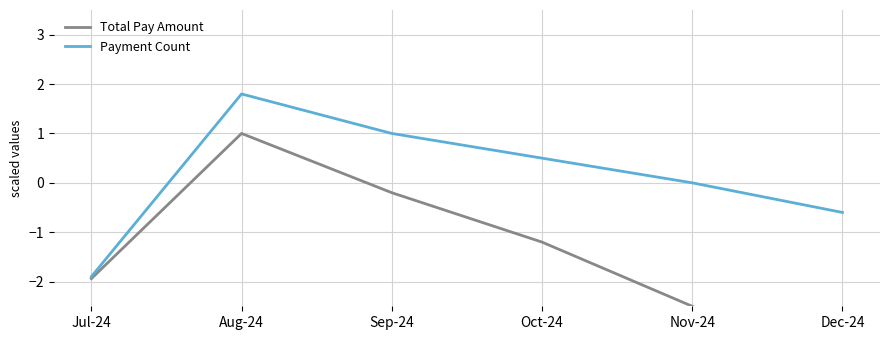

What value does the Payment Count series have at Sep-24?

1.0